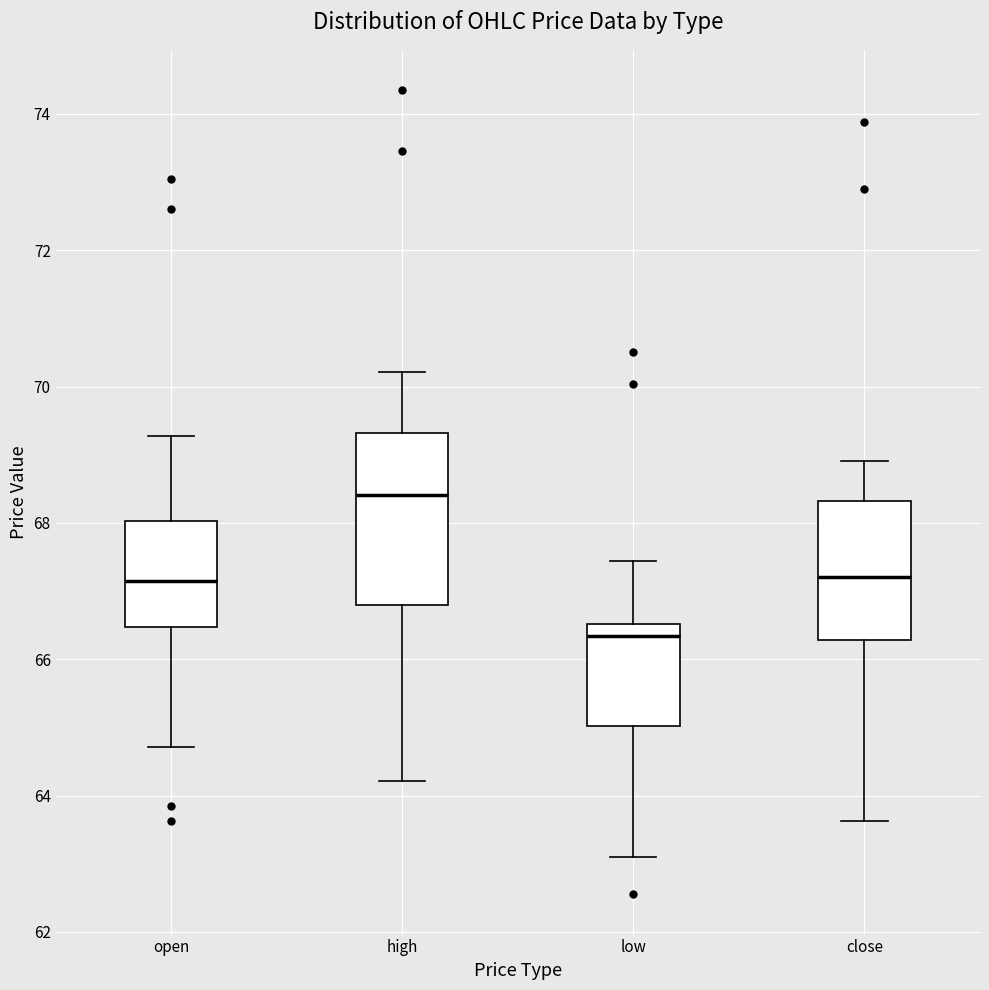

Which box is the tallest, from its lower edge to its upper edge?

high